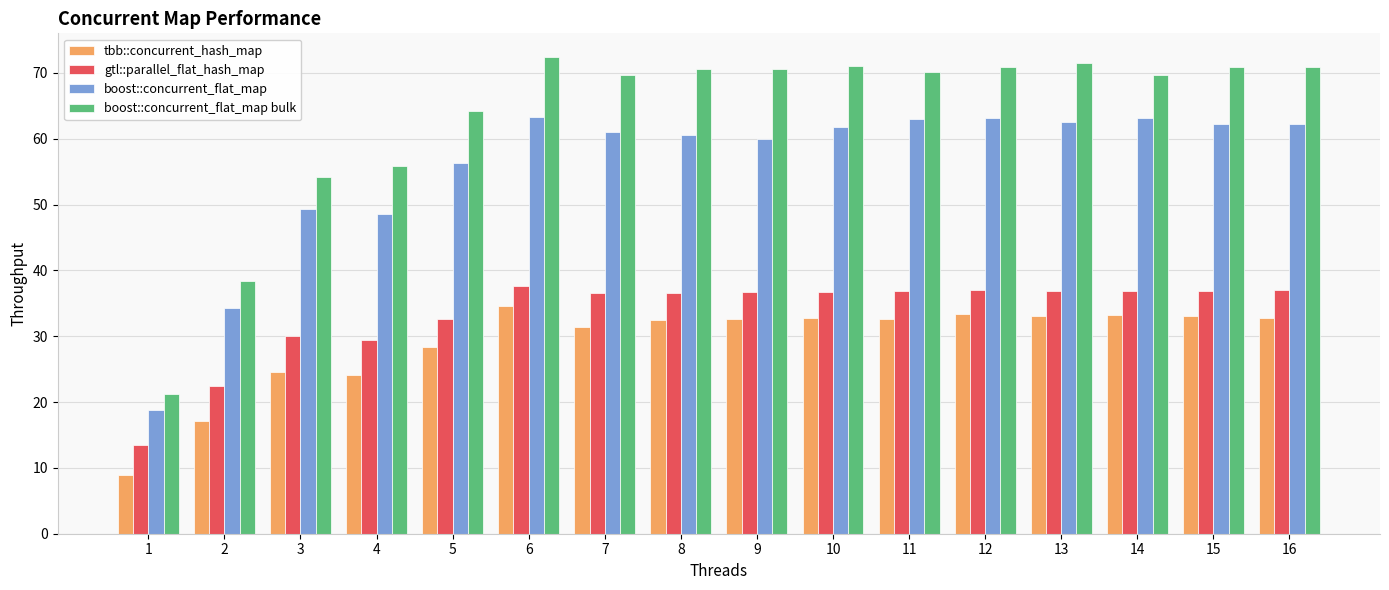

What value does the tbb::concurrent_hash_map series have at 8?

32.4